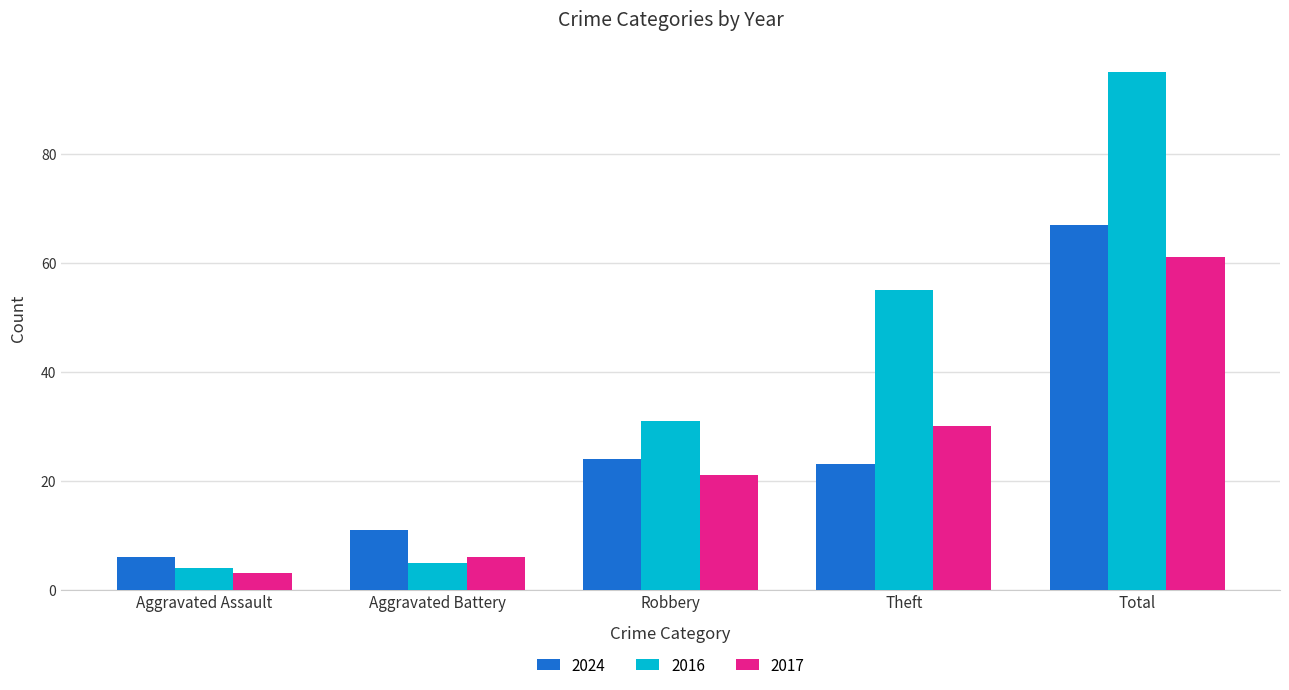

What is the difference between the 2017 values at Theft and Aggravated Battery?

24